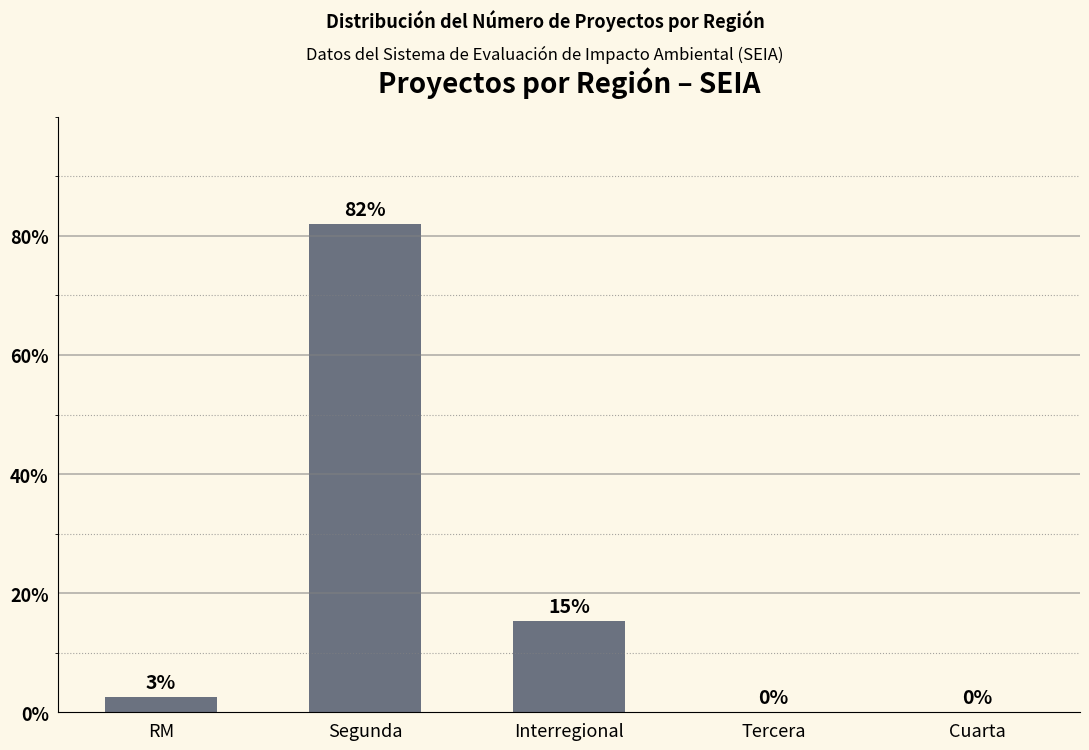

At which category does the chart reach its peak across all series?

Segunda